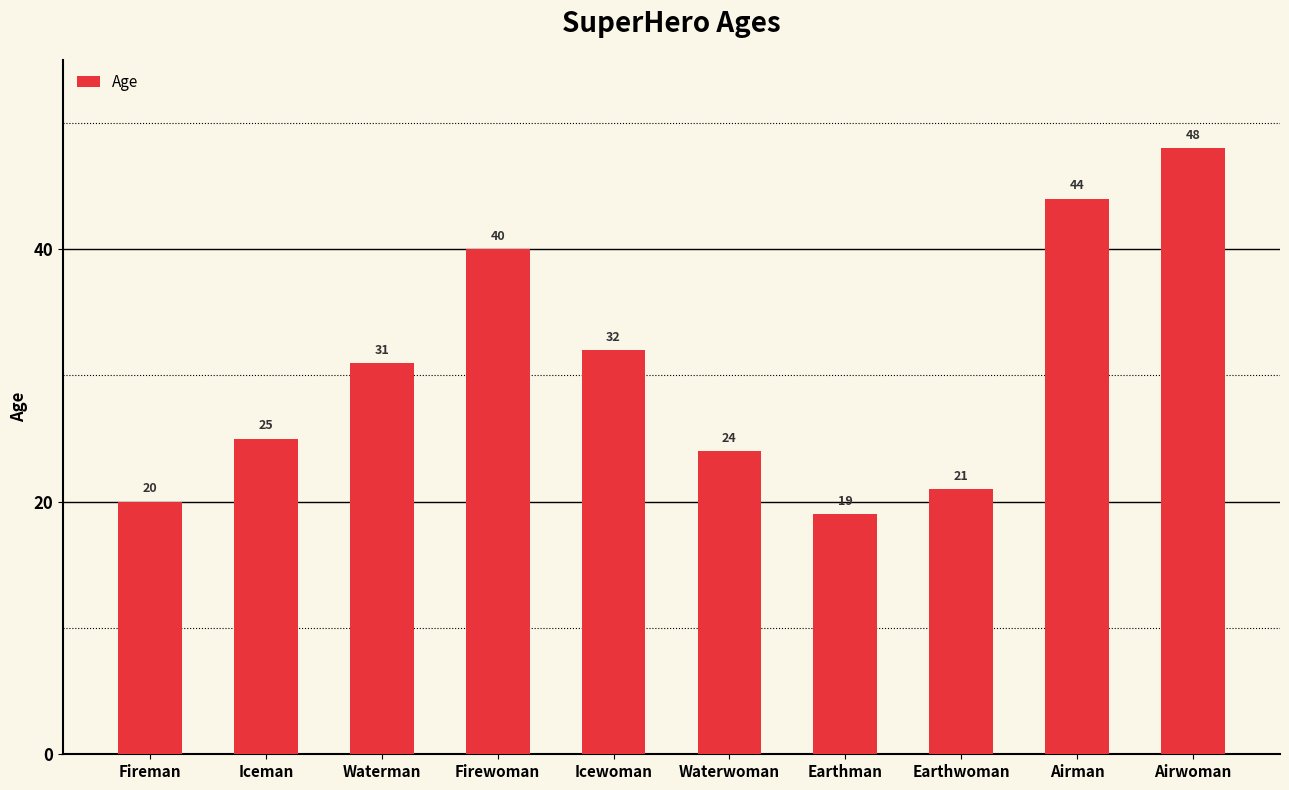

Count the number of categories in the chart.

10